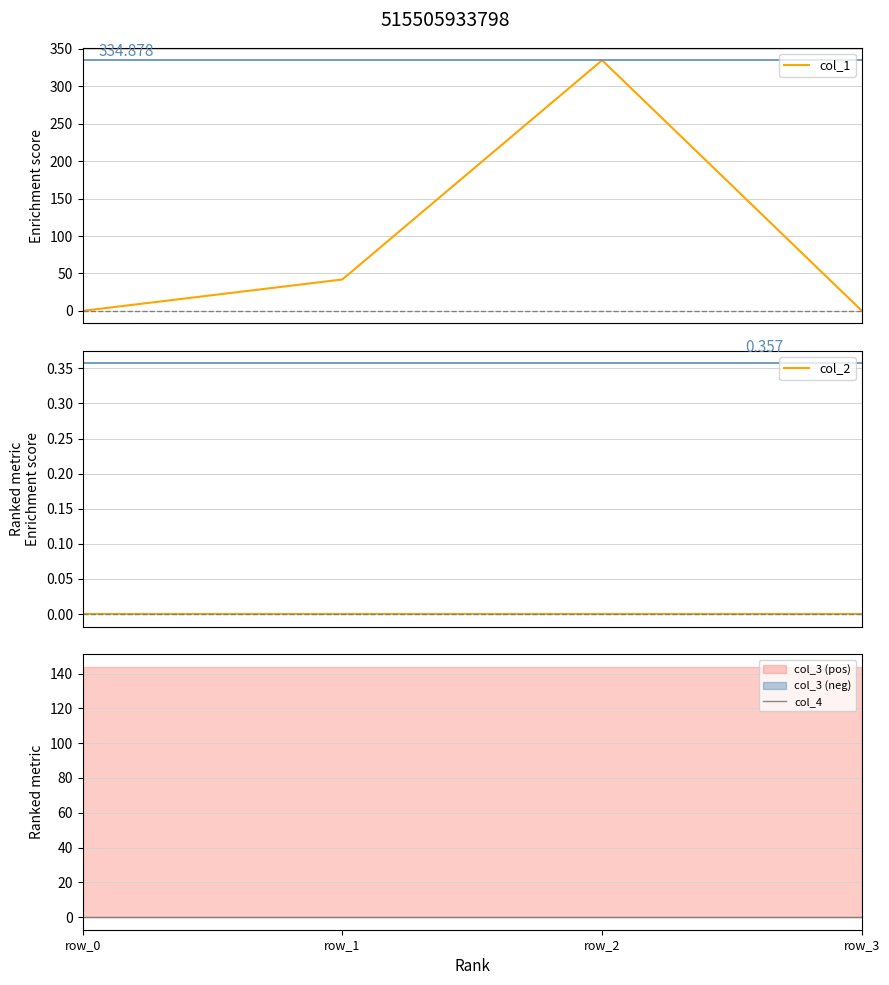

At which category is the sum across all series the highest?

row_2